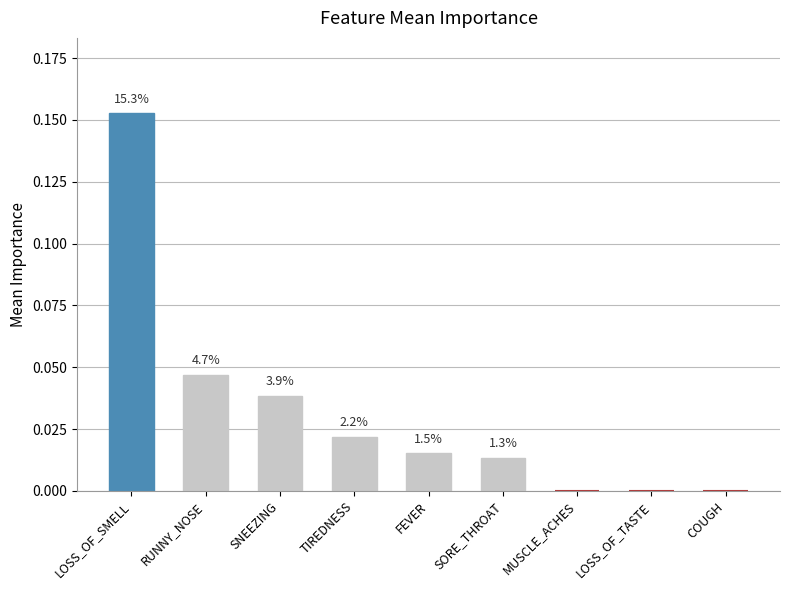

At which label is the value closest to 0?

MUSCLE_ACHES